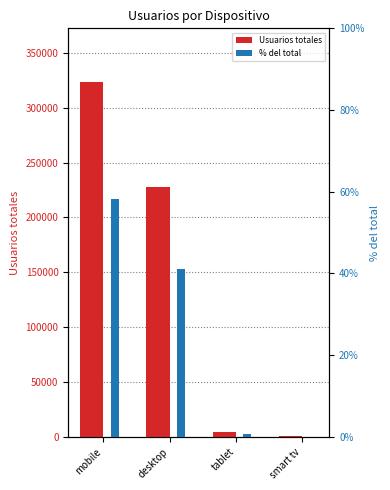

Does the chart contain any negative values?

No